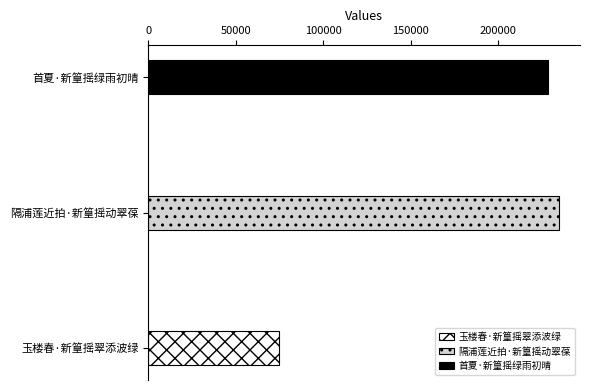

Does the chart contain any negative values?

No